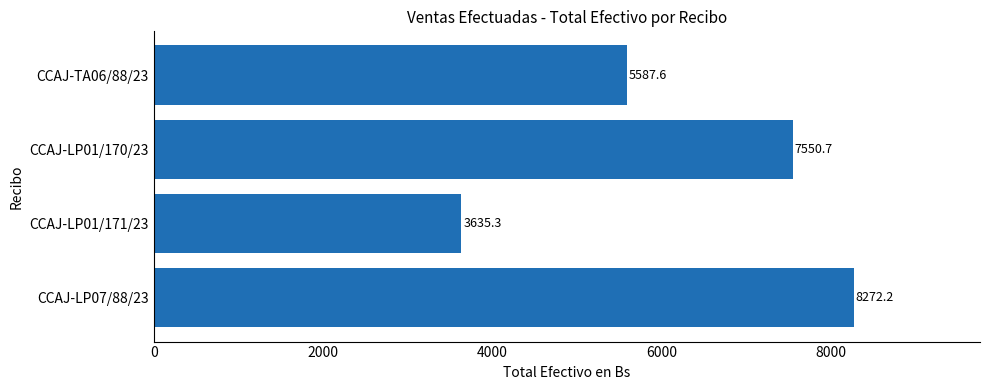

Are the bars grouped side by side (vs. stacked)?

No